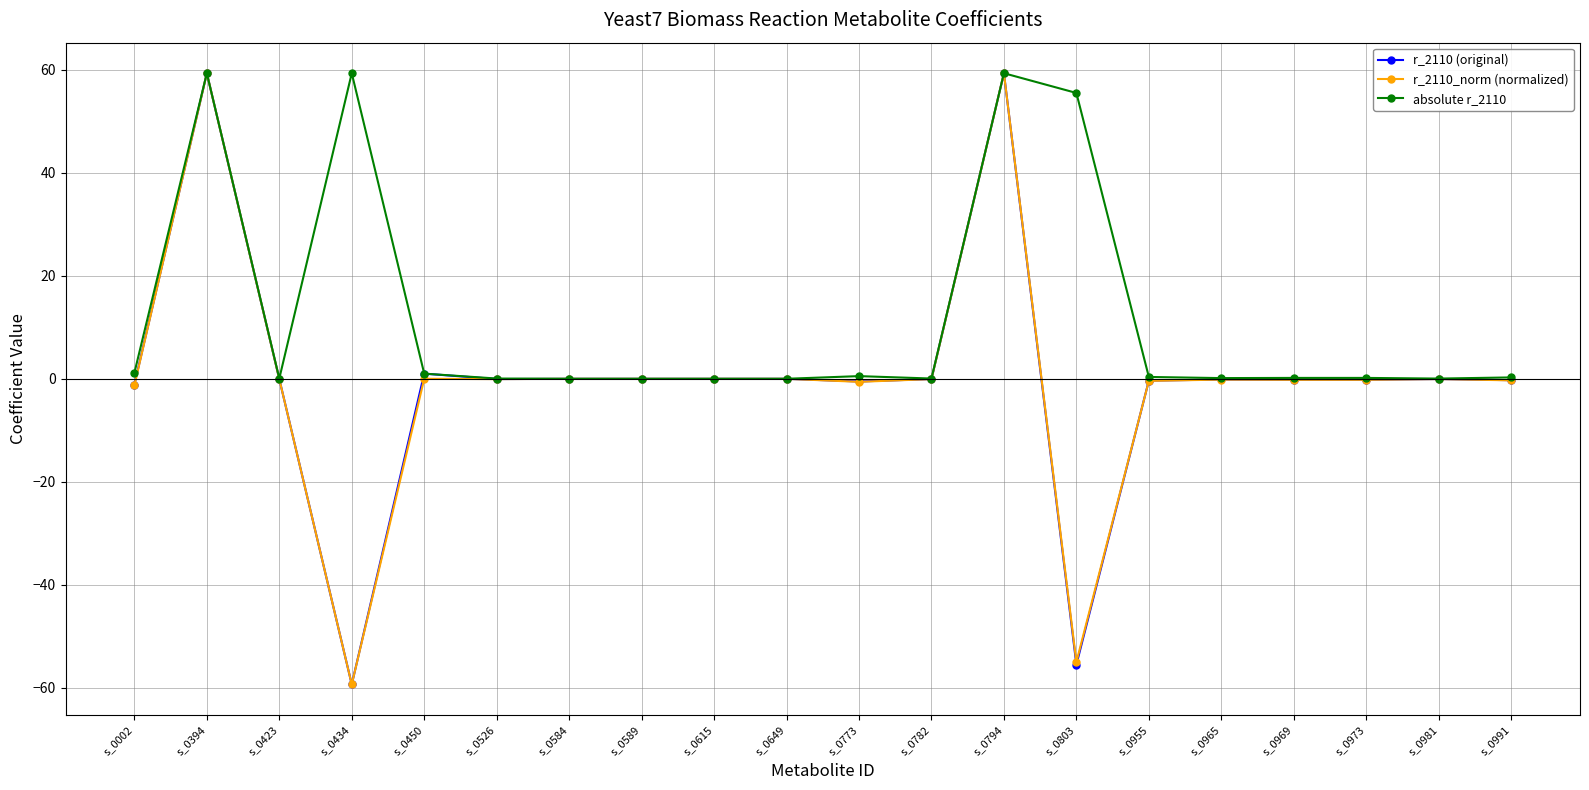

What is the sum of the r_2110 (original) values at s_0773 and s_0526?

-0.6